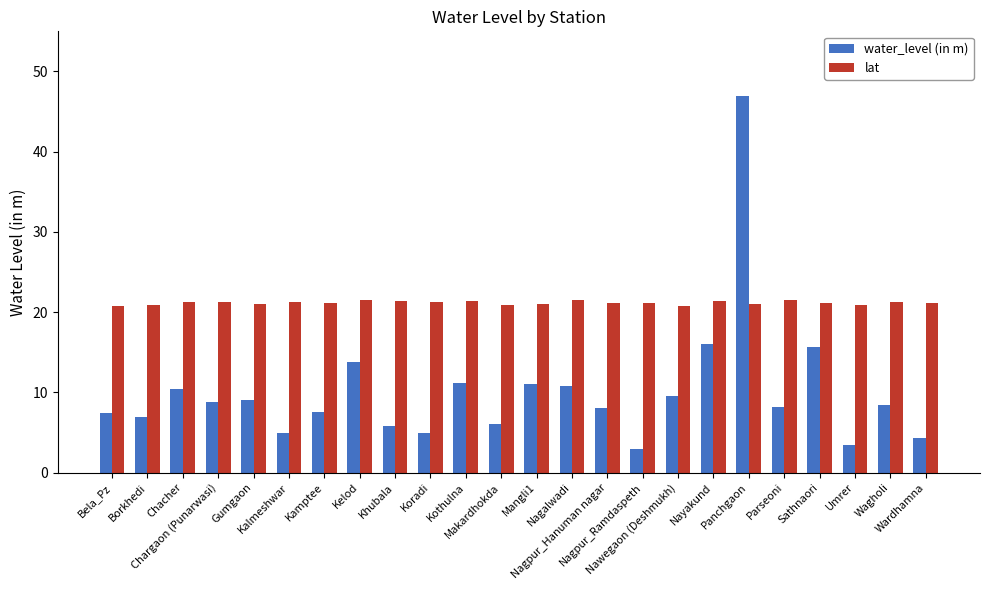

What position from the right is Sathnaori?

4